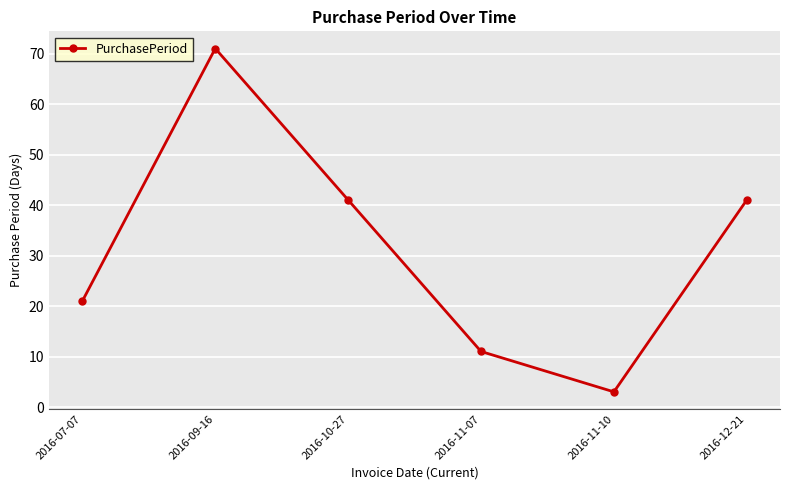

What position from the left is 2016-11-07?

4